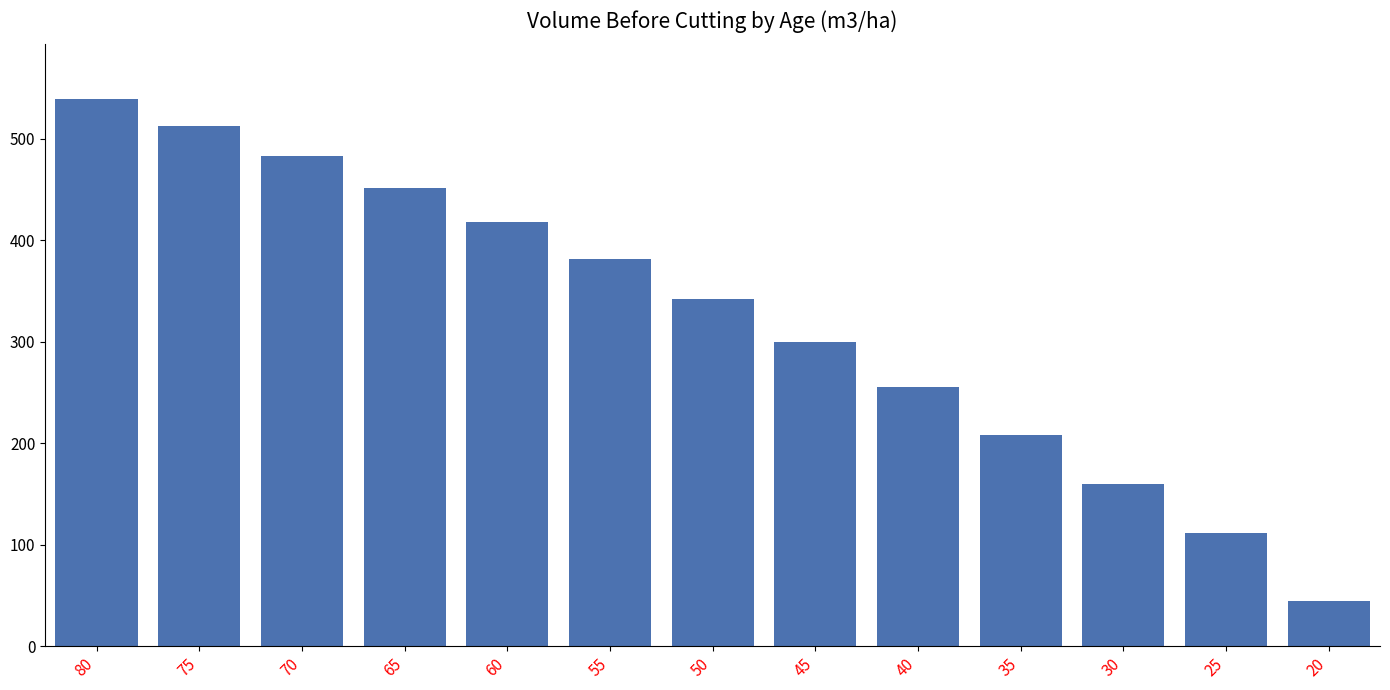

At which label does the data first exceed 342?

80